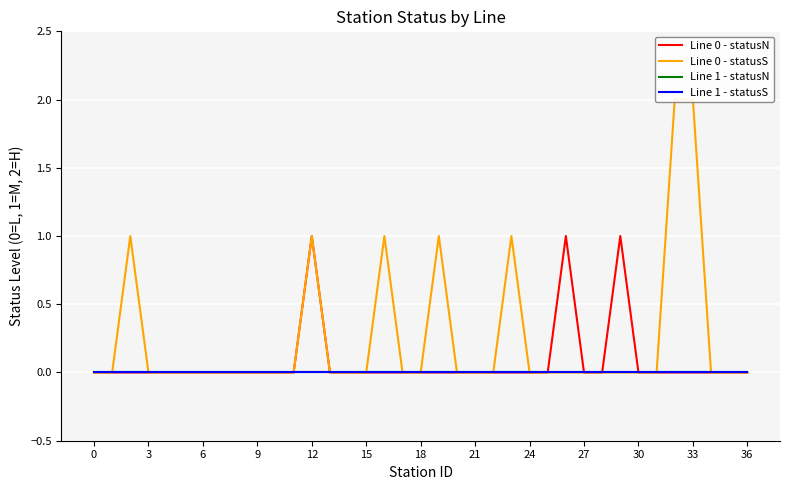

True or false: Line 0 - statusS and Line 0 - statusN cross at least once.

False